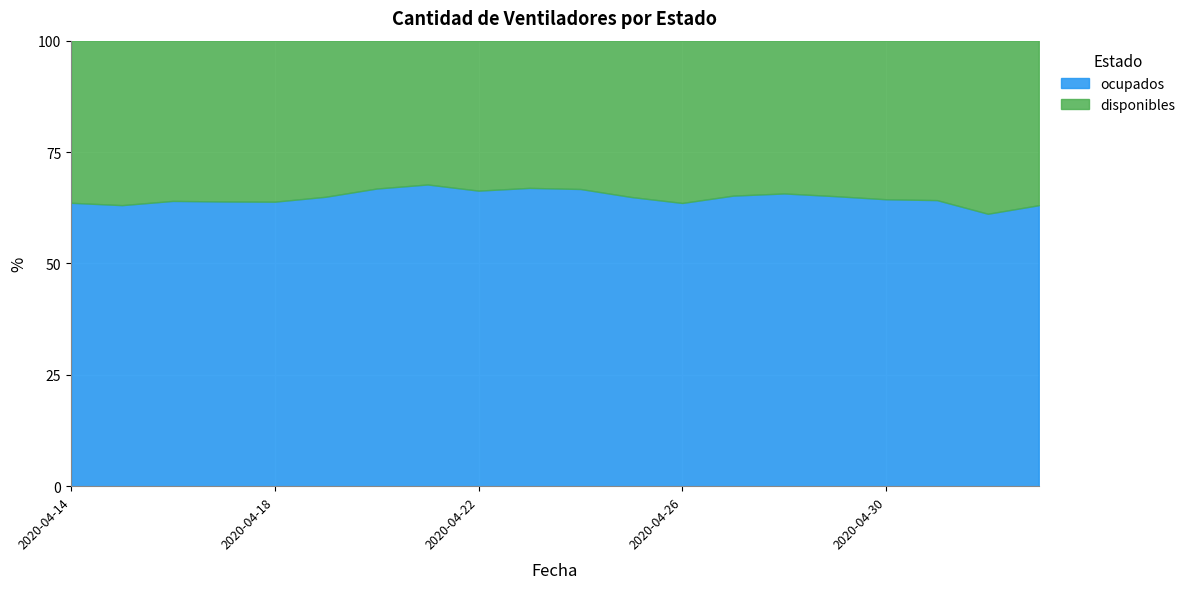

Reading left to right, what are all the values shown in this chart?

disponibles: 564	577	569	579	588	570	538	521	545	536	541	572	620	592	583	595	608	612	709	674
ocupados: 986	986	1013	1025	1039	1057	1083	1093	1074	1086	1084	1058	1082	1110	1117	1110	1100	1098	1116	1151